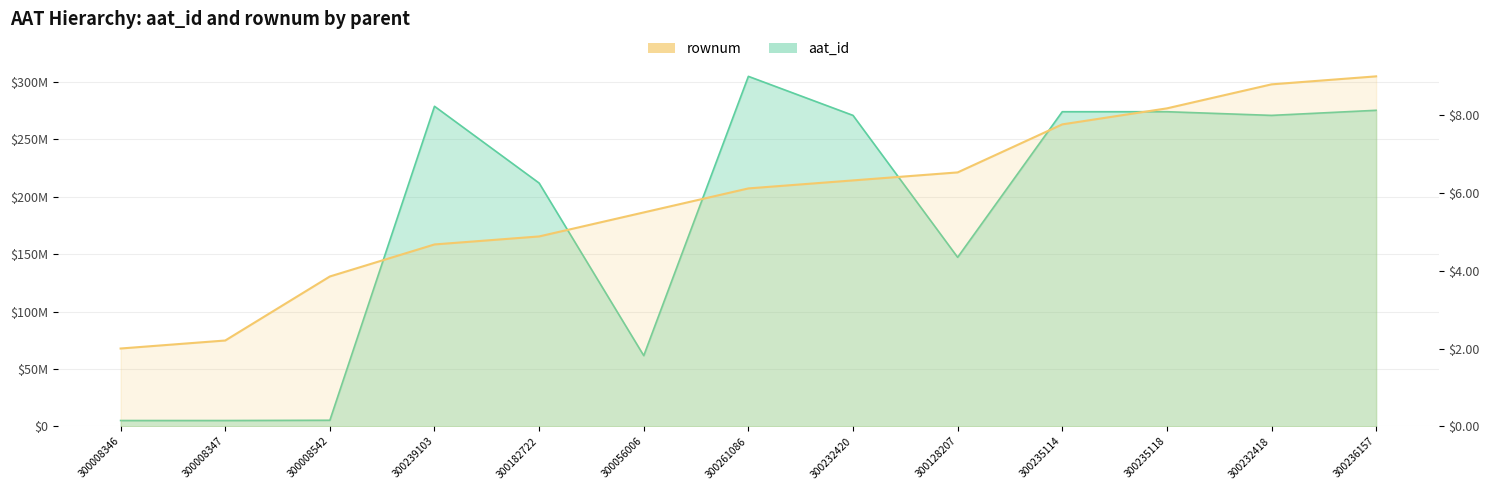

True or false: the data shows 3.5 at 300008347.

False